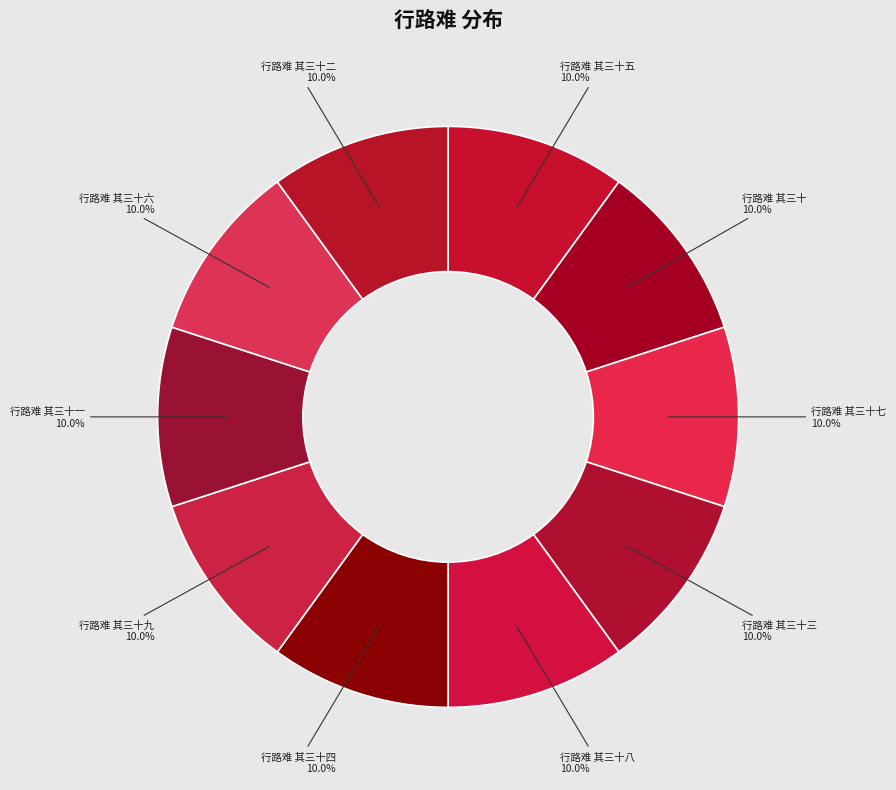

What percentage is NOT represented by 行路难 其三十四?

90.0%